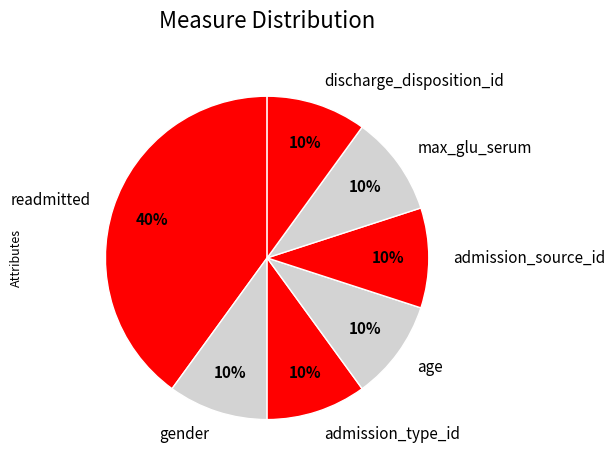

Is the sum of gender and age greater than half?

No